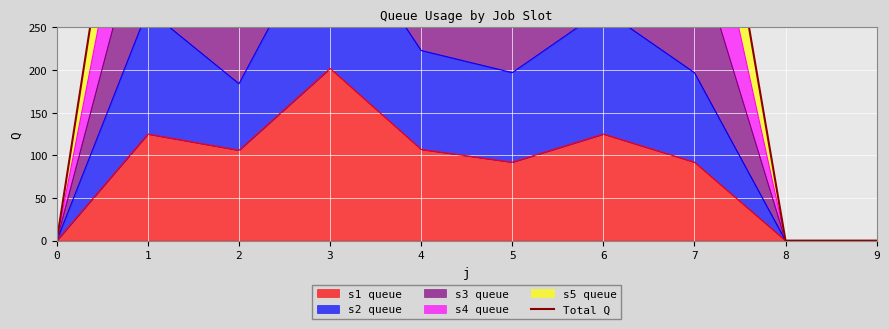

True or false: there are more than 1 points higher than both neighbors.

True